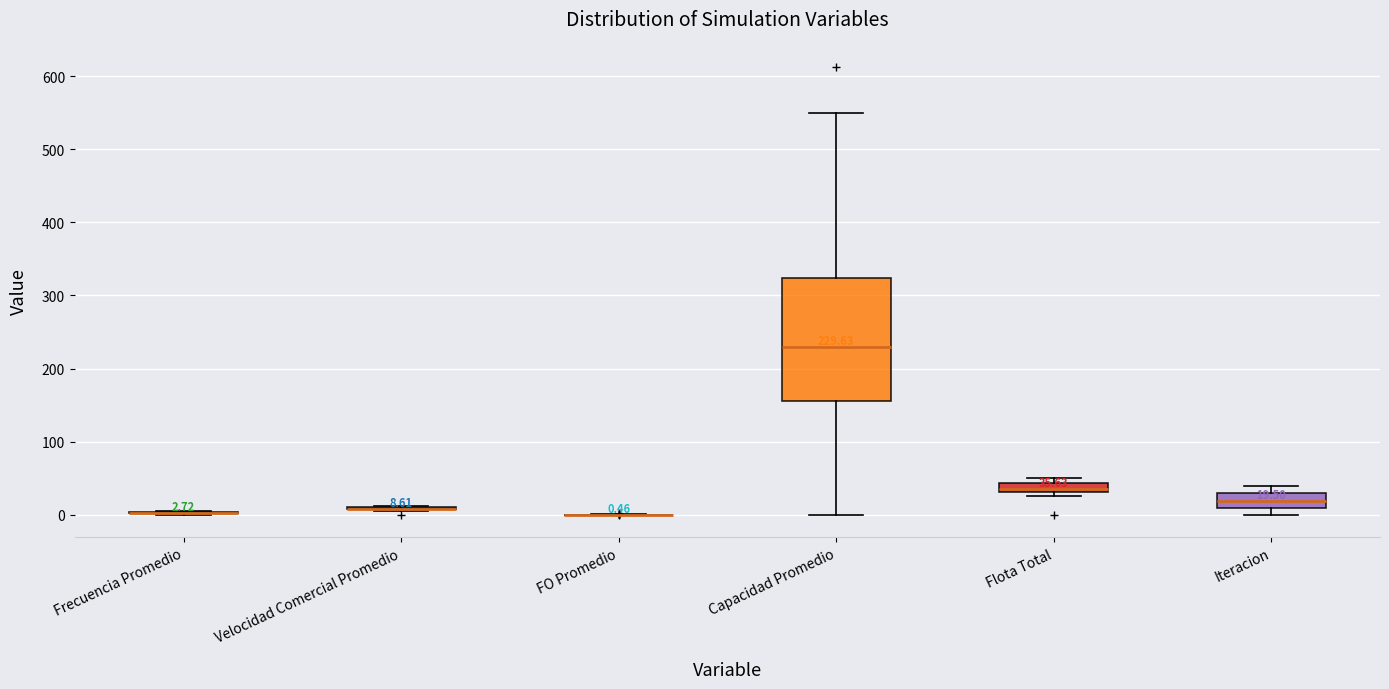

Which box is the tallest, from its lower edge to its upper edge?

Capacidad Promedio